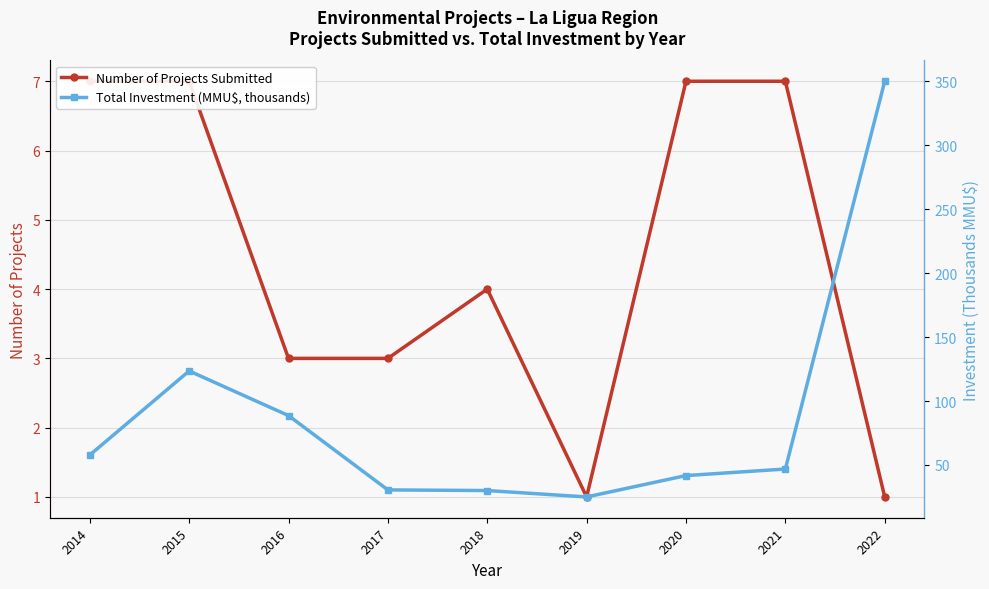

What is the total value across all series at 2019?

26.0